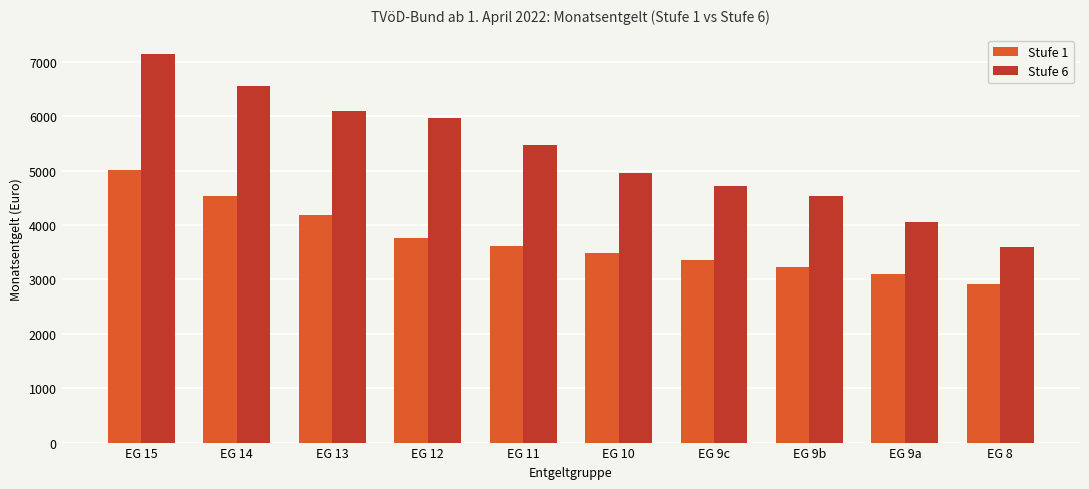

What is the sum of all Stufe 6 values?

53077.2